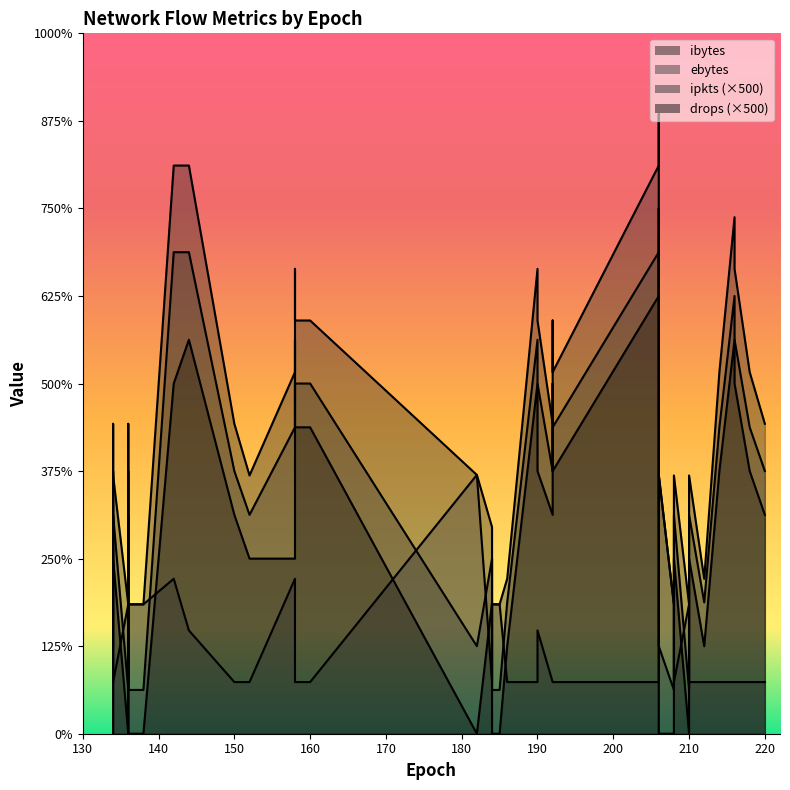

The drops series shows 12 at 160. True or false?

False